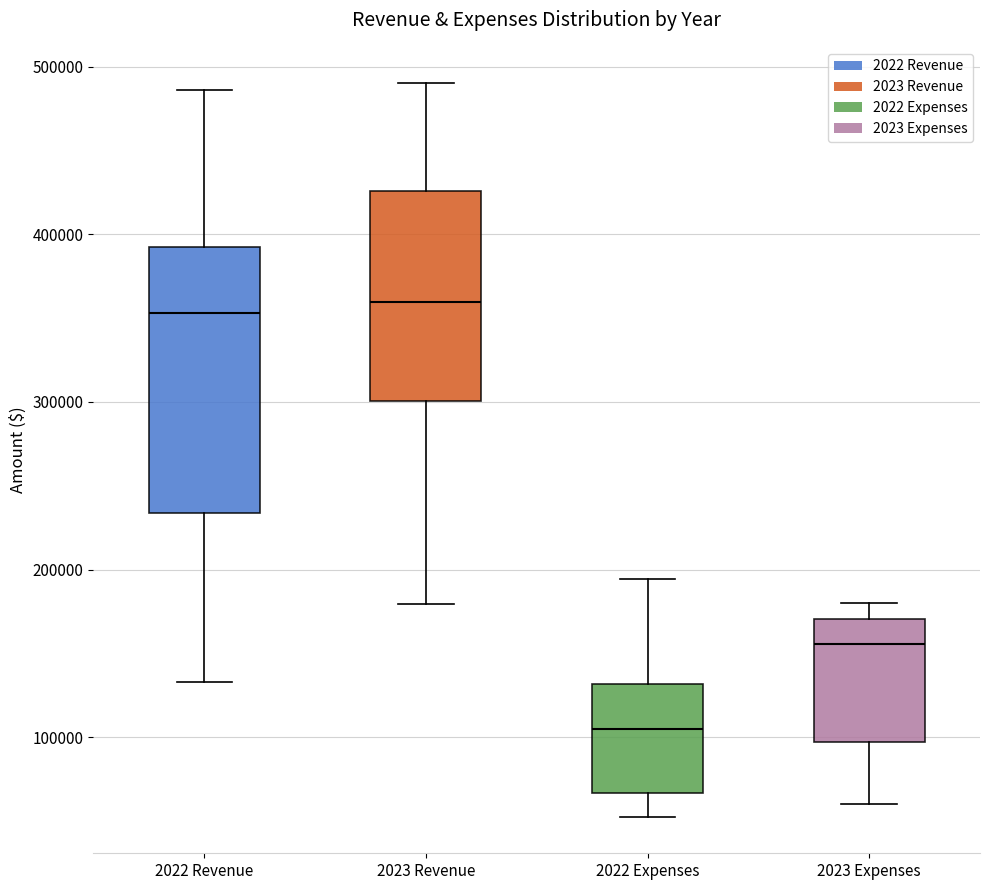

Comparing the boxes themselves (not the whiskers), which one is the tallest?

2022 Revenue